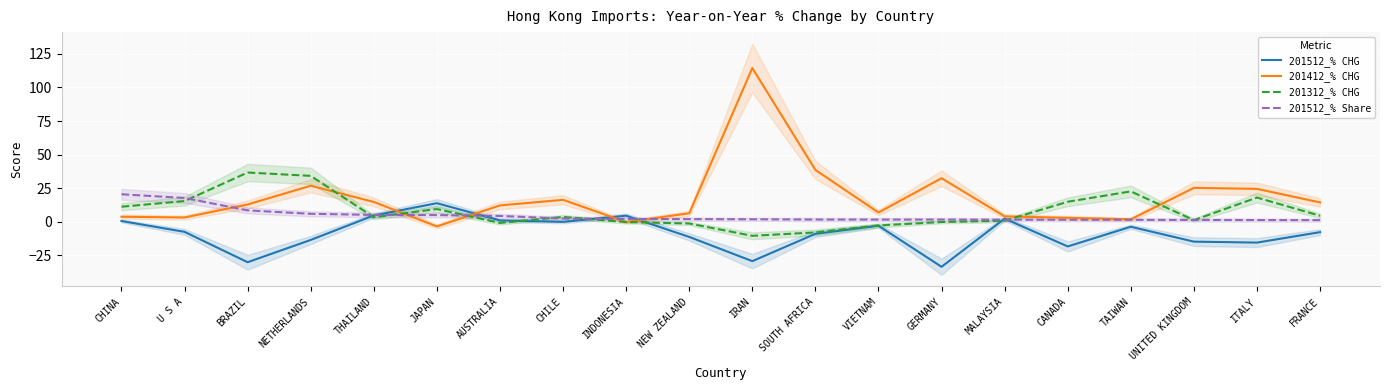

True or false: 201412_% CHG has a value of 114.5 at IRAN.

True